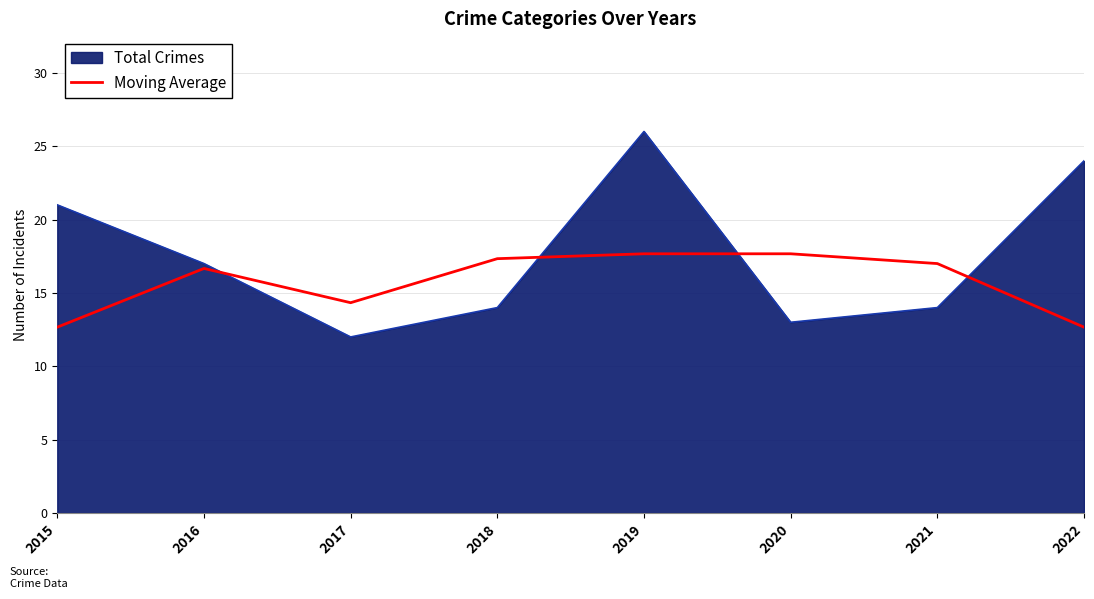

Is it true that Moving Average equals 17.7 at 2020?

True